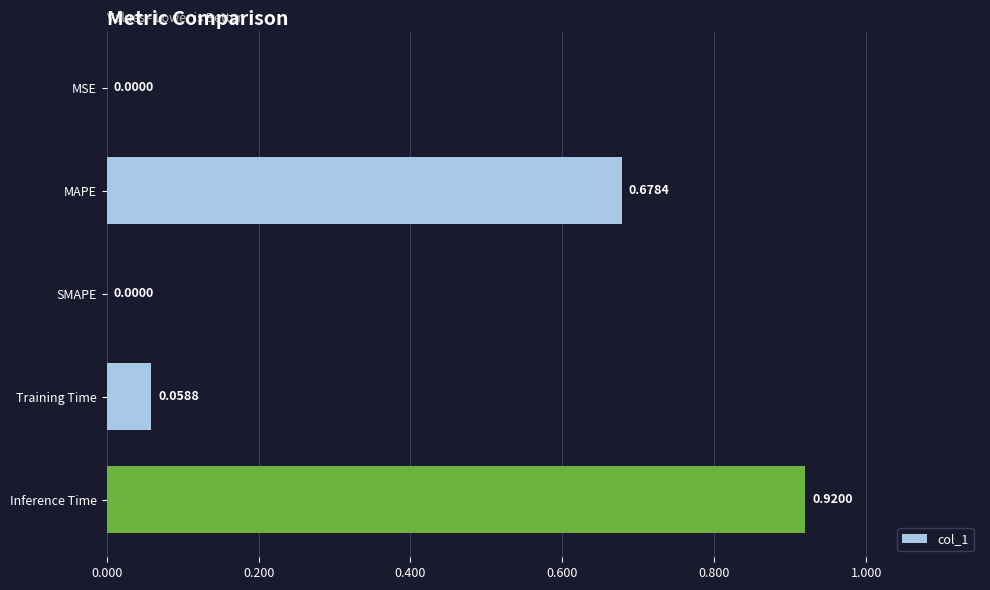

What is the sum of all values?

1.7